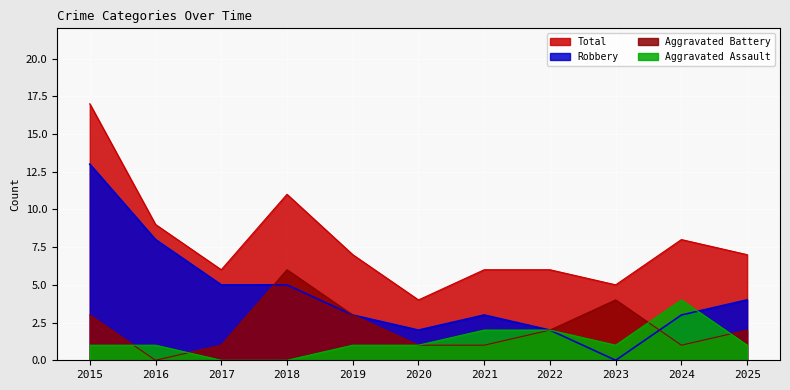

The Aggravated Assault series shows 4 at 2022. True or false?

False